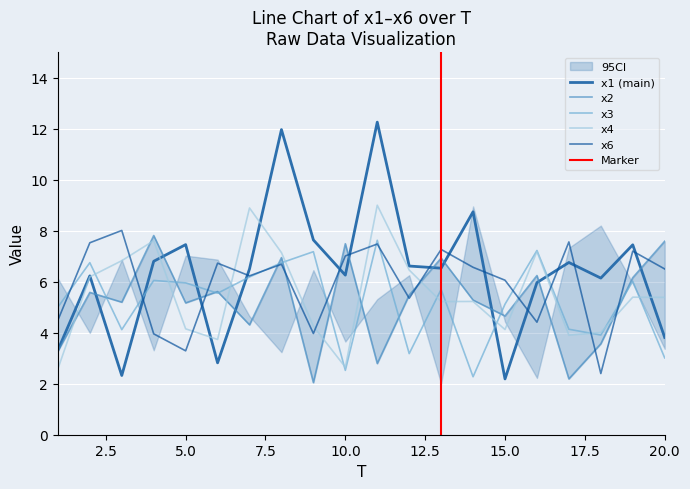

Is the value of x3 at 5 greater than the value of x1 at 16?

No